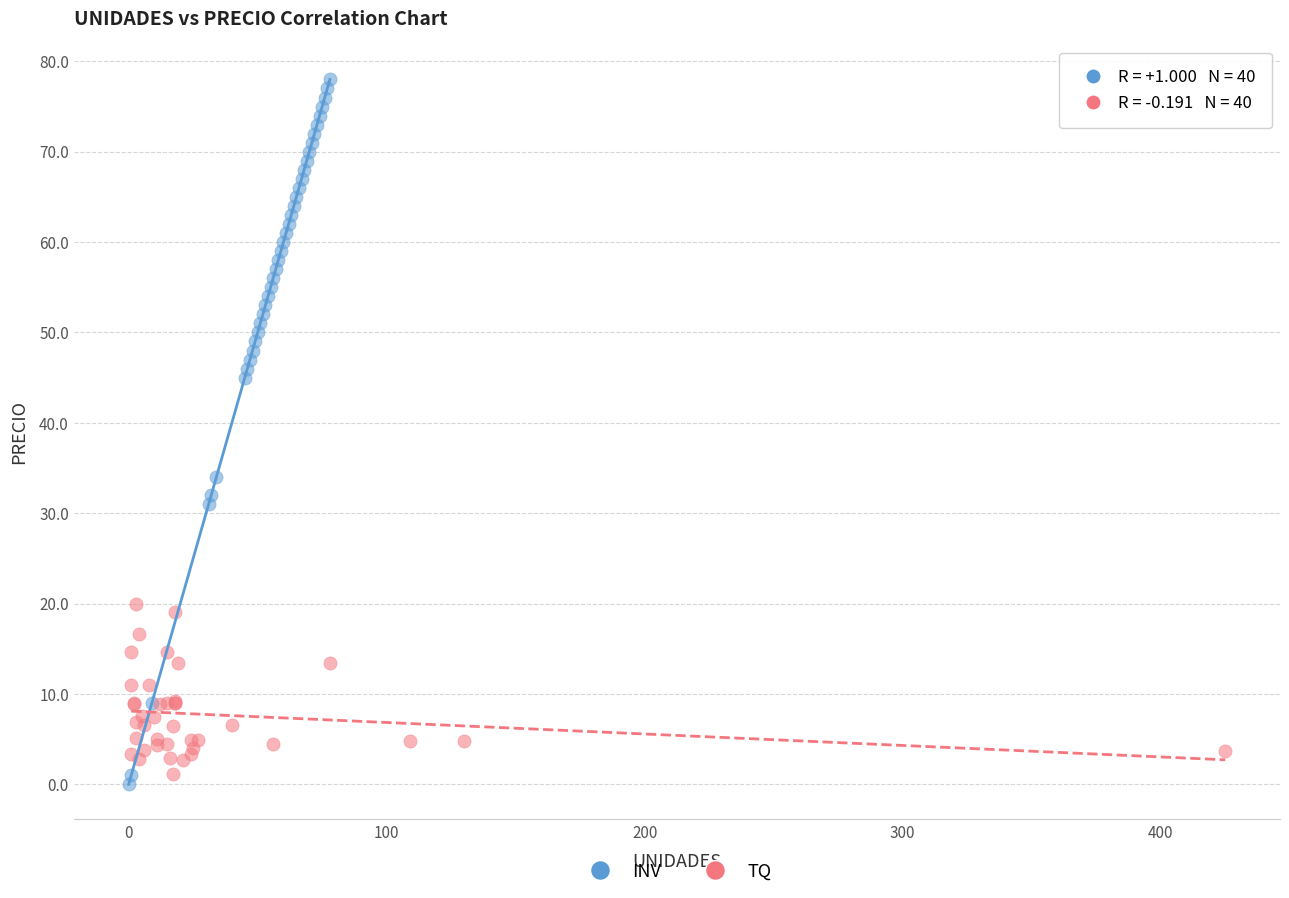

Which series reaches the maximum Y coordinate?

INV